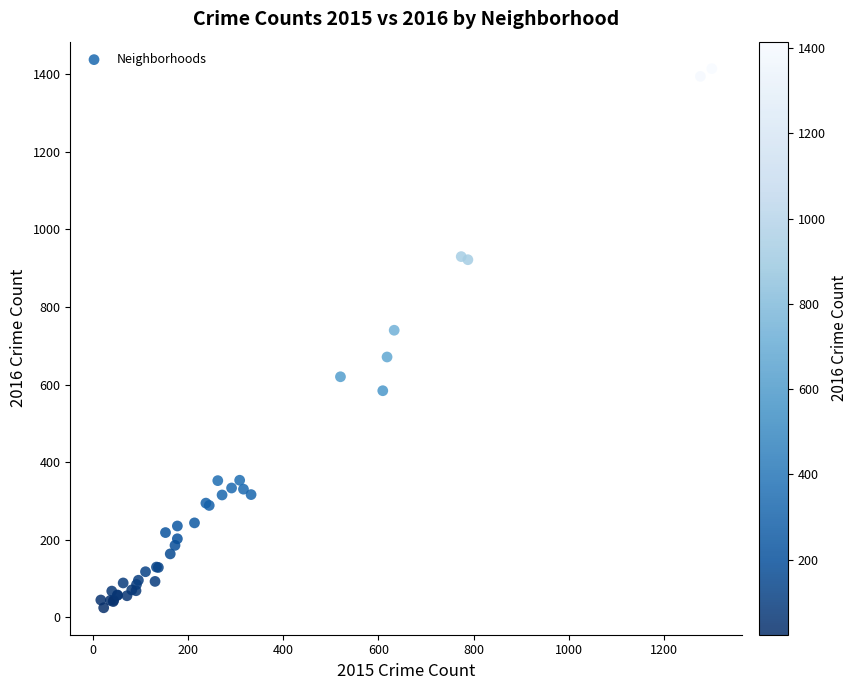

What Y value in the scatter plot is closest to 719?

740